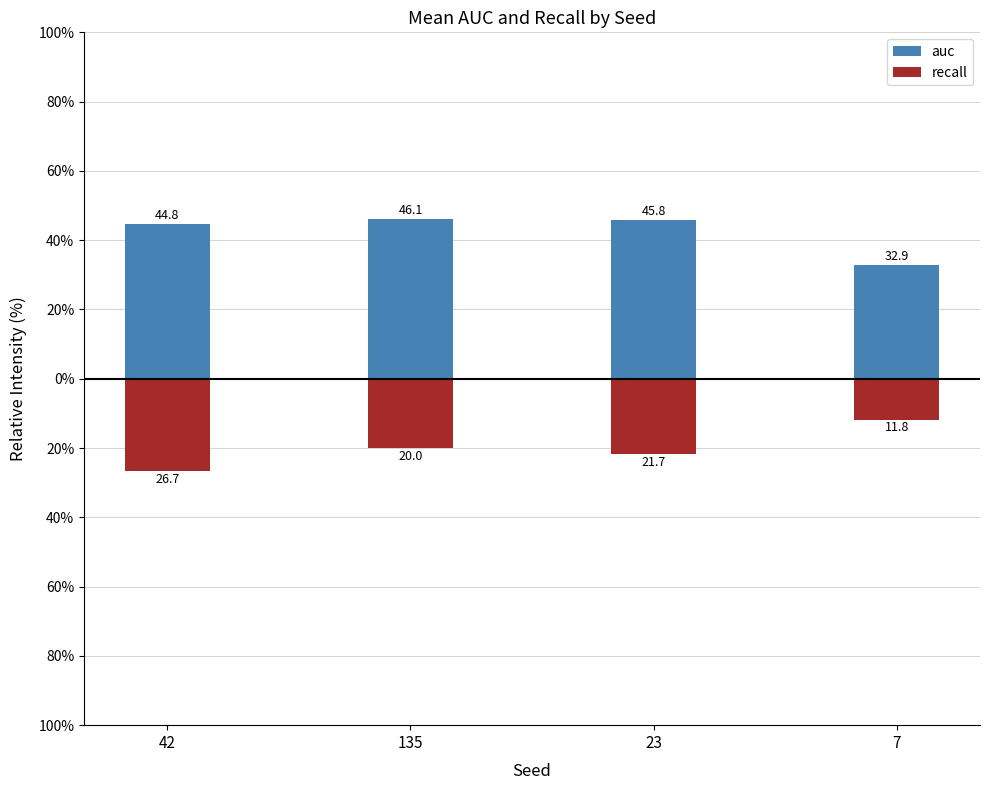

True or false: auc has a value of 45.8 at 23.

True